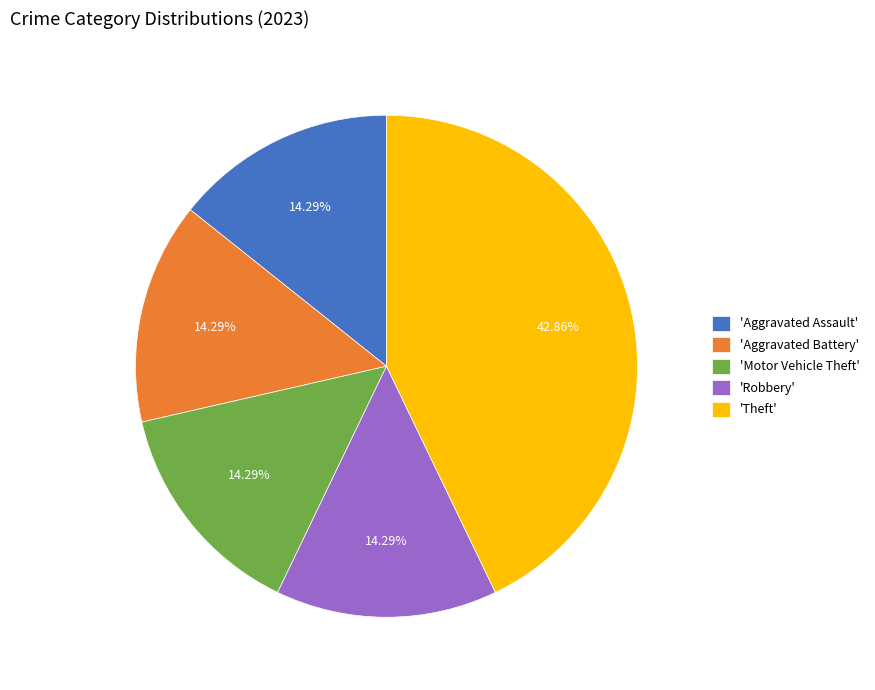

Does 'Theft' represent more than half of the total?

No